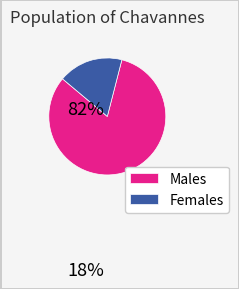

True or false: Females accounts for 30% of the total.

False